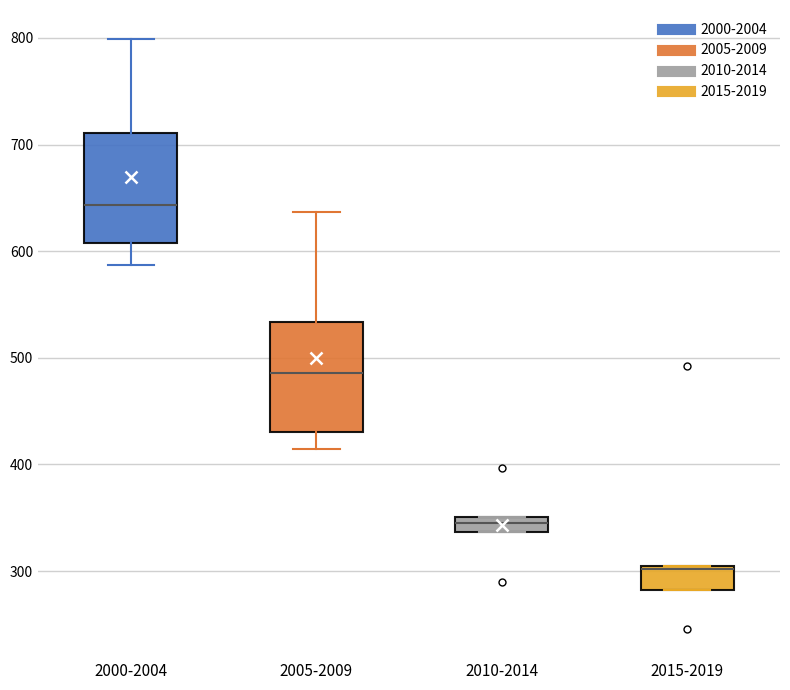

Where is the upper edge of the box for 2010-2014 on the y-axis? The values are not printed on the chart, so give them approximately, as read against the axis.

350